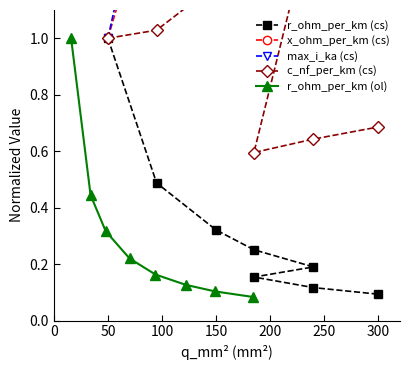

List the series in order of their peak value, highest first.

max_i_ka (cs), x_ohm_per_km (cs), c_nf_per_km (cs), r_ohm_per_km (cs), r_ohm_per_km (ol)